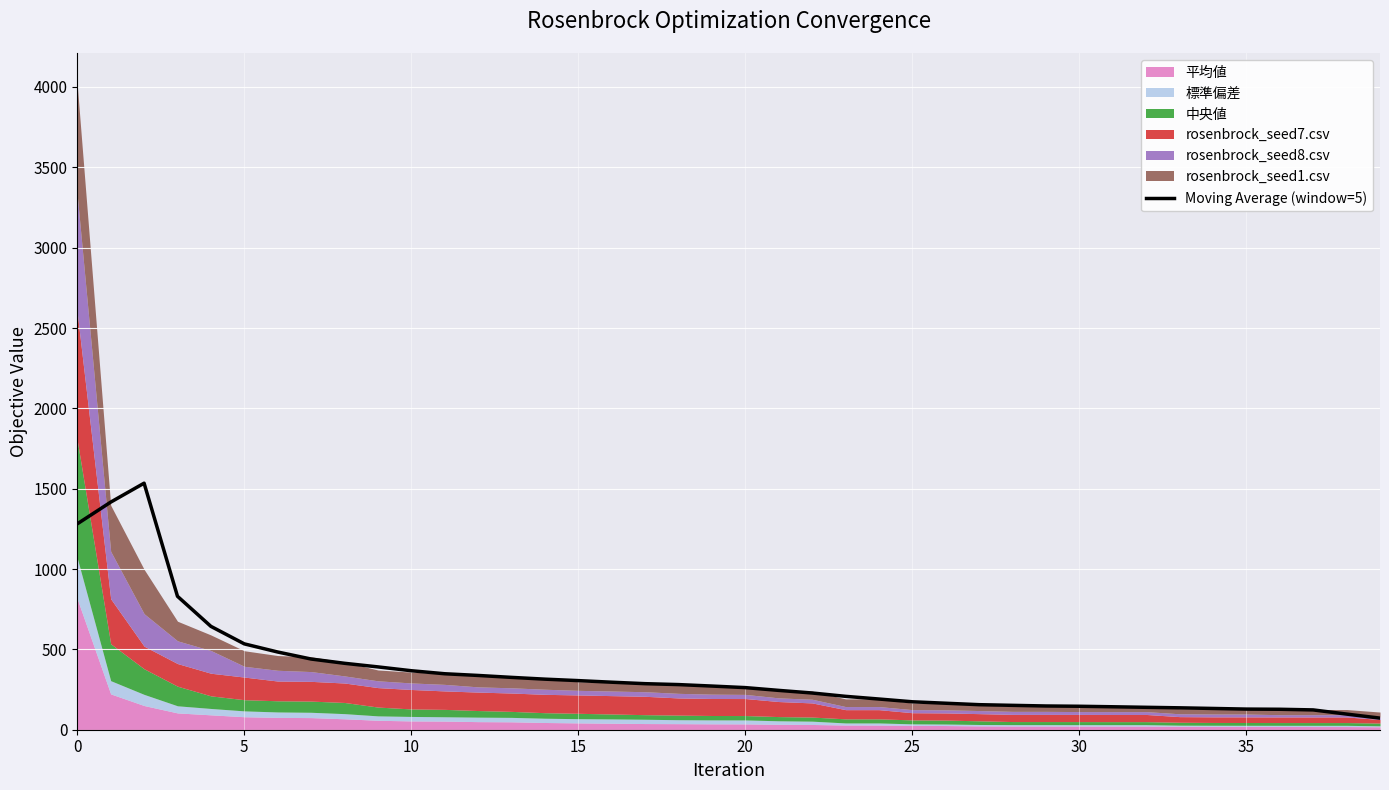

What is the maximum value for Moving Average (window=5)?

1534.3